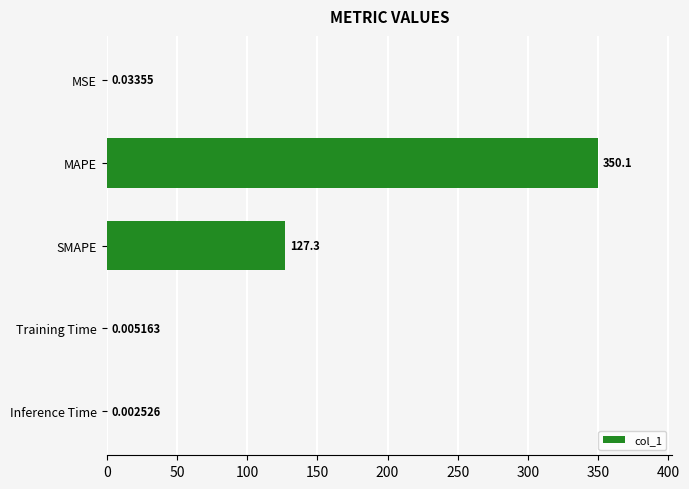

What is the change in value from MSE to SMAPE?

+127.3